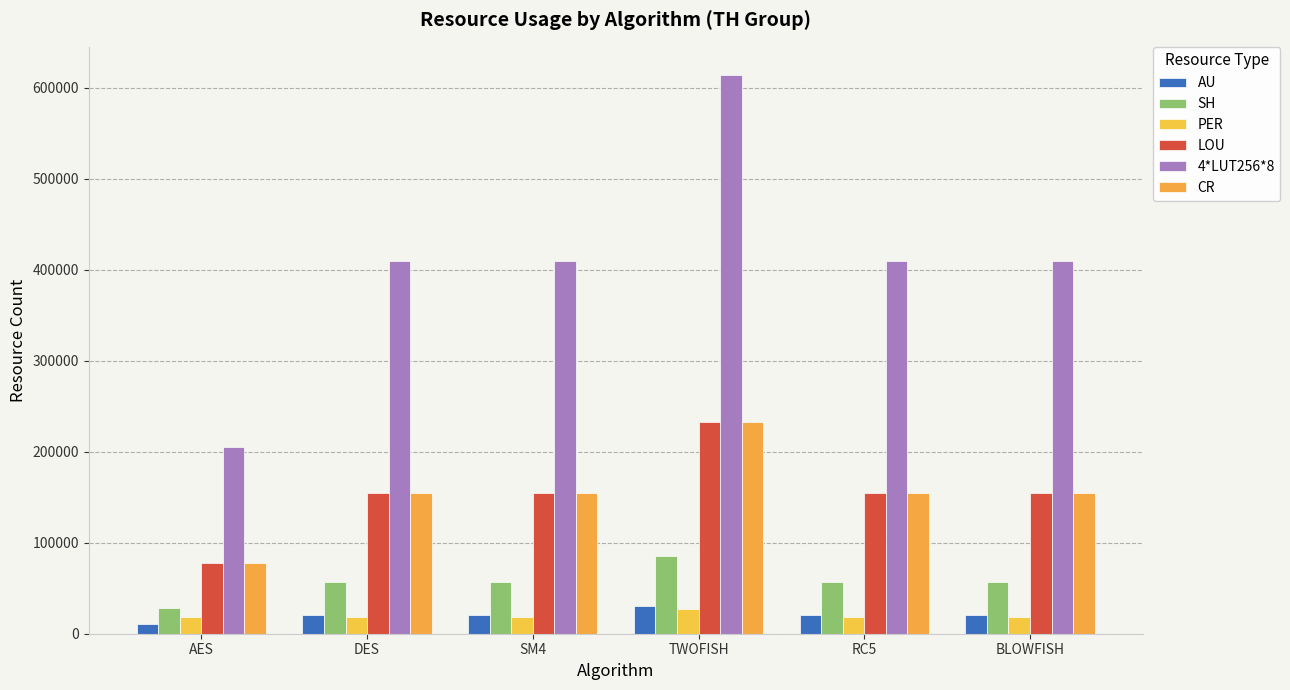

What is the label of the 4th bar from the left?

TWOFISH